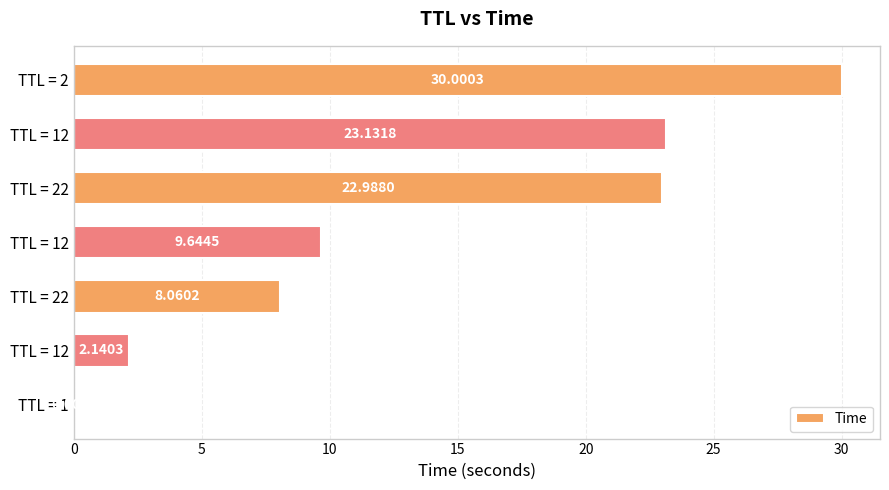

What is the sum of all values?

96.0